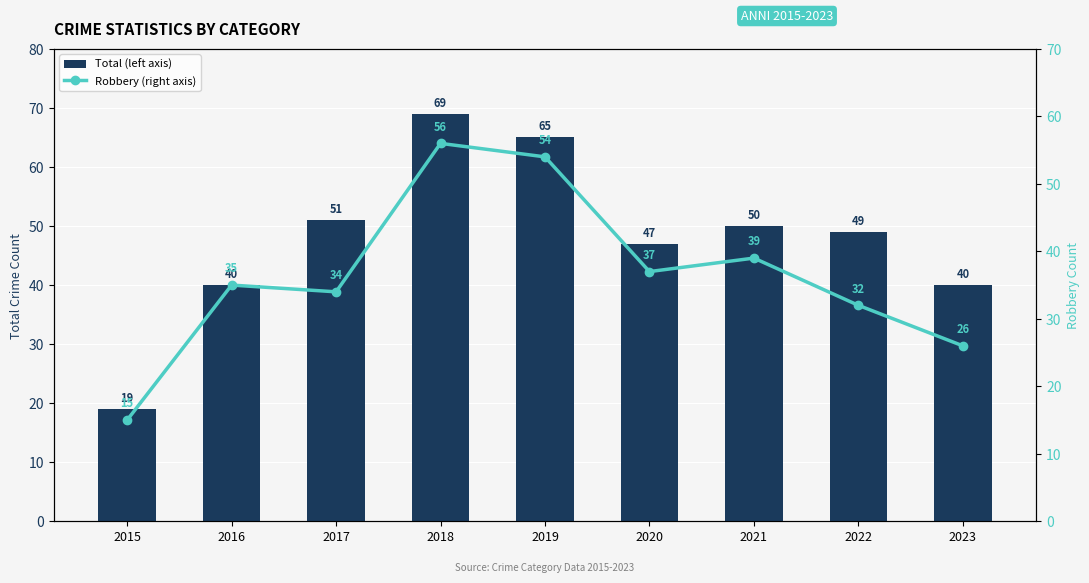

What is the value of the Total (left axis) bar at the 4th from the left?

69